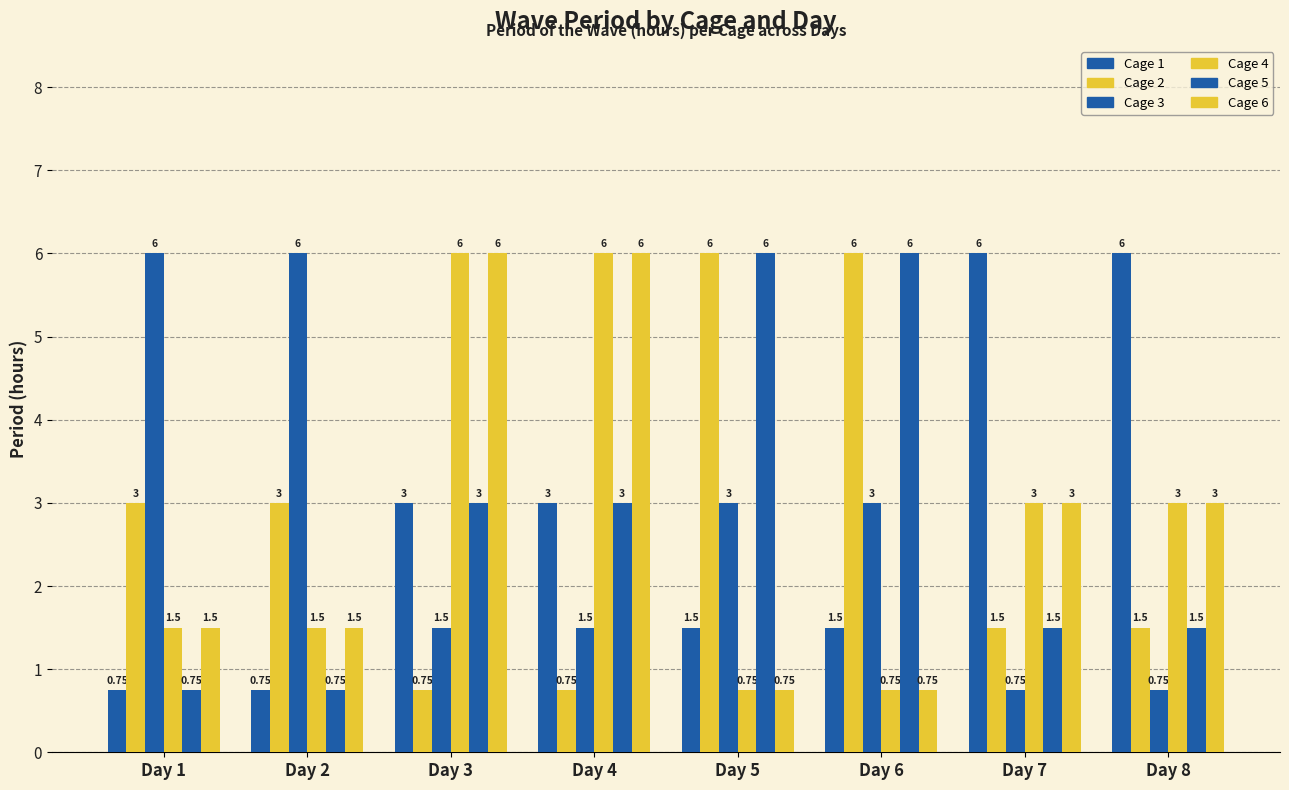

Are the bars horizontal?

No